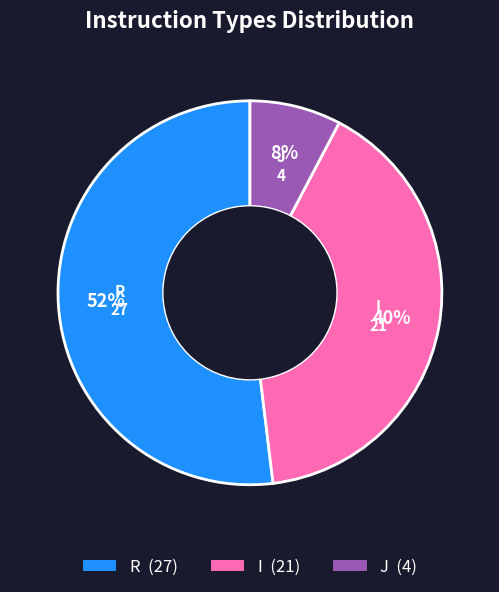

Count the number of slices in the pie.

3